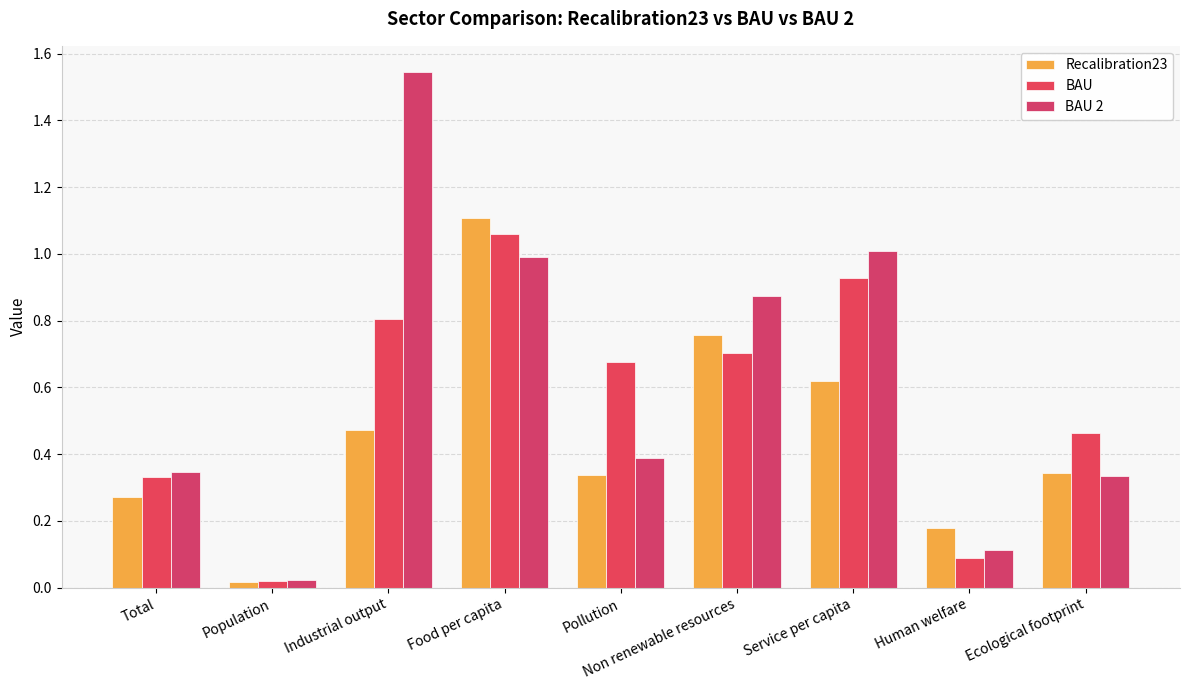

List the labels in order of BAU value, largest first.

Food per capita, Service per capita, Industrial output, Non renewable resources, Pollution, Ecological footprint, Total, Human welfare, Population